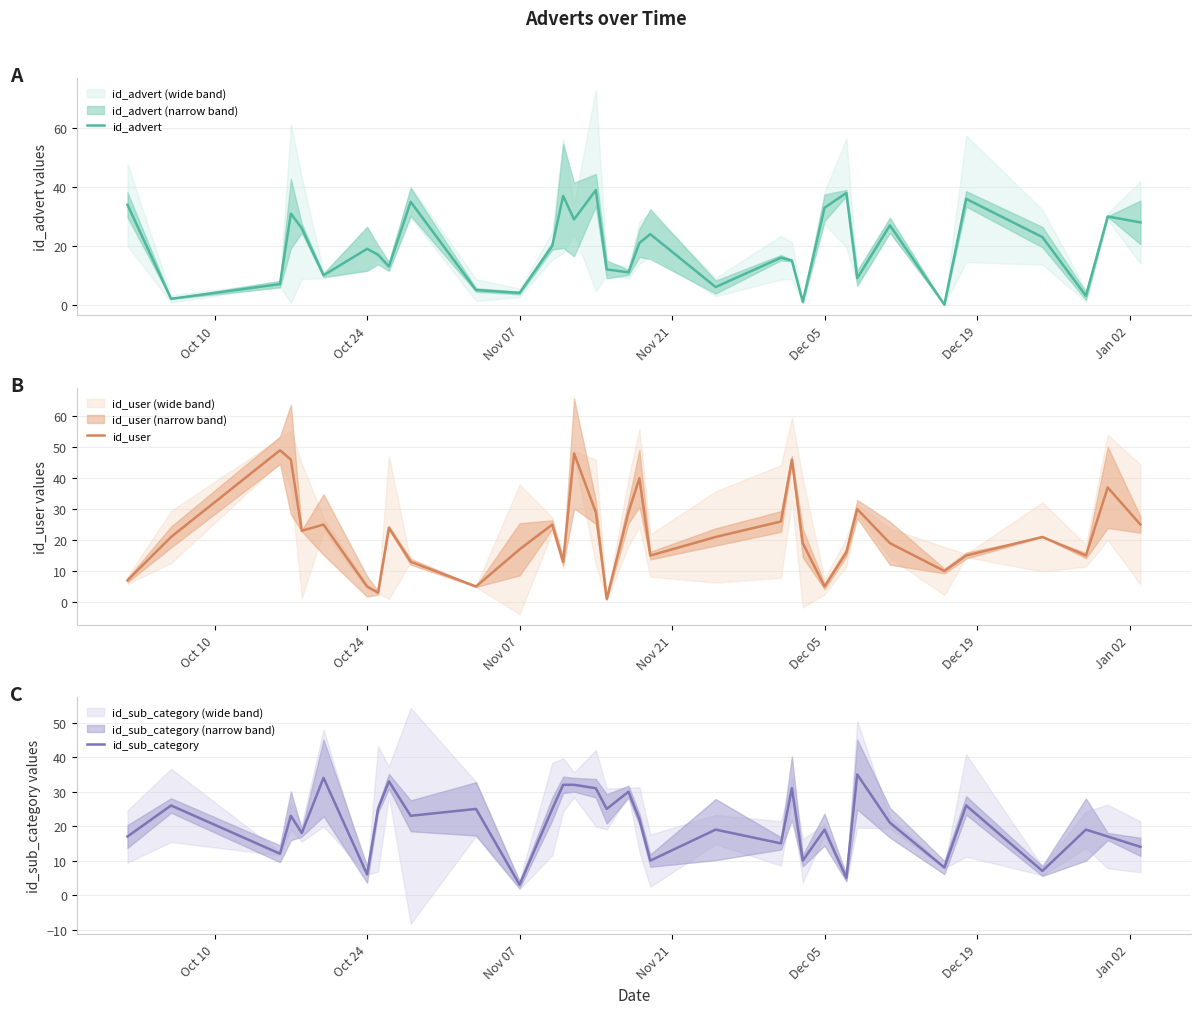

Which category has the lowest value in the id_sub_category series?

Nov 07